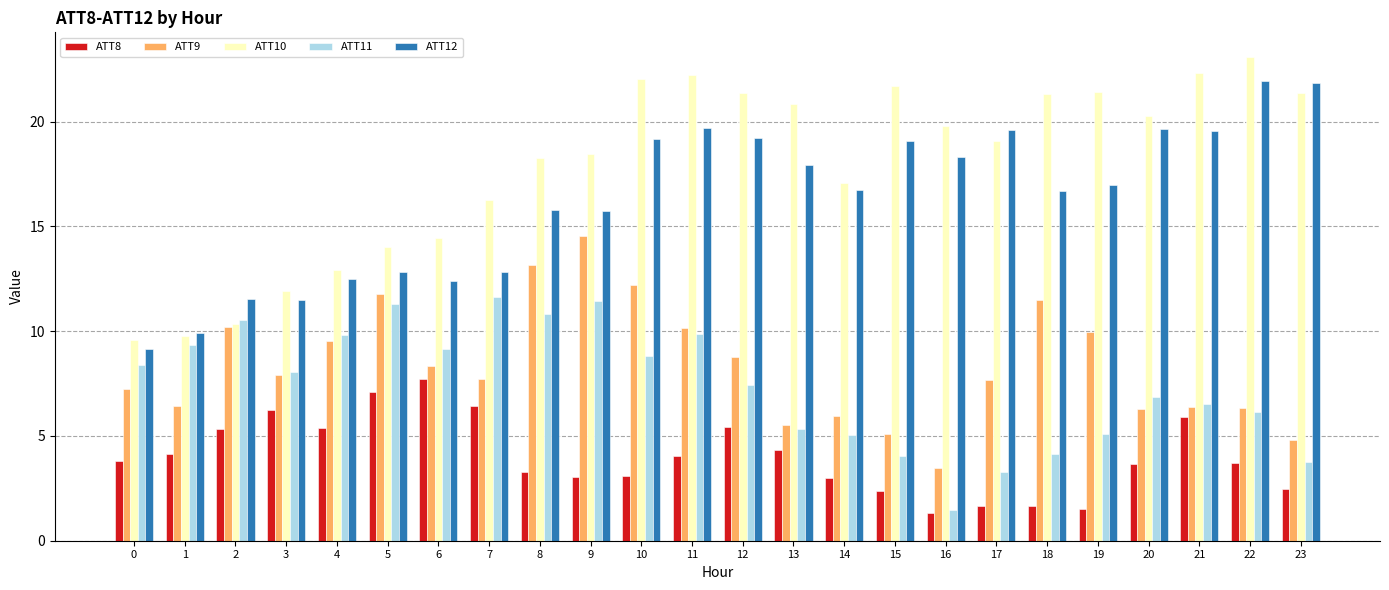

What is the smallest value displayed?

1.3